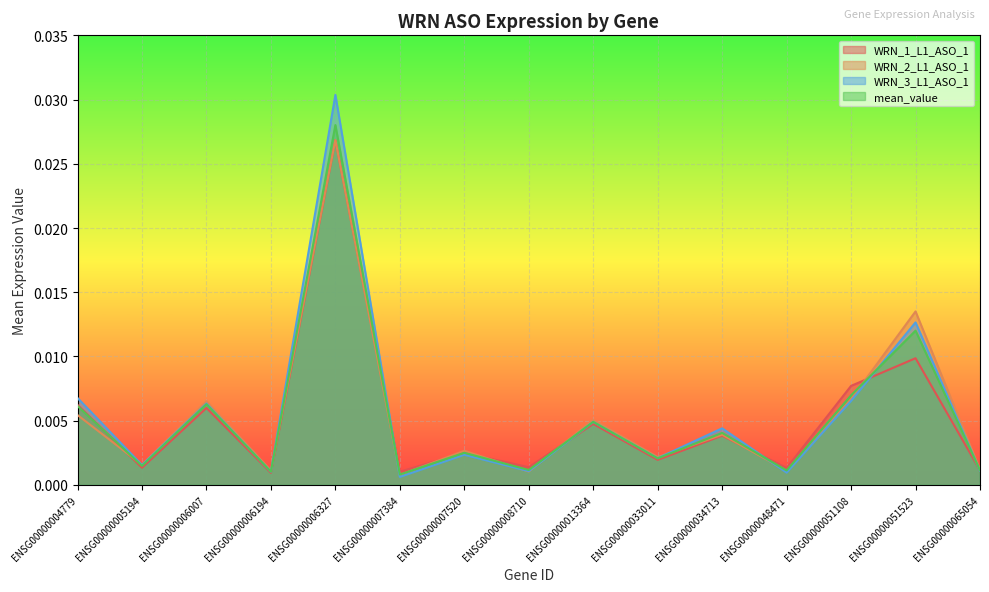

True or false: mean_value has more than 1 interior local peaks.

True